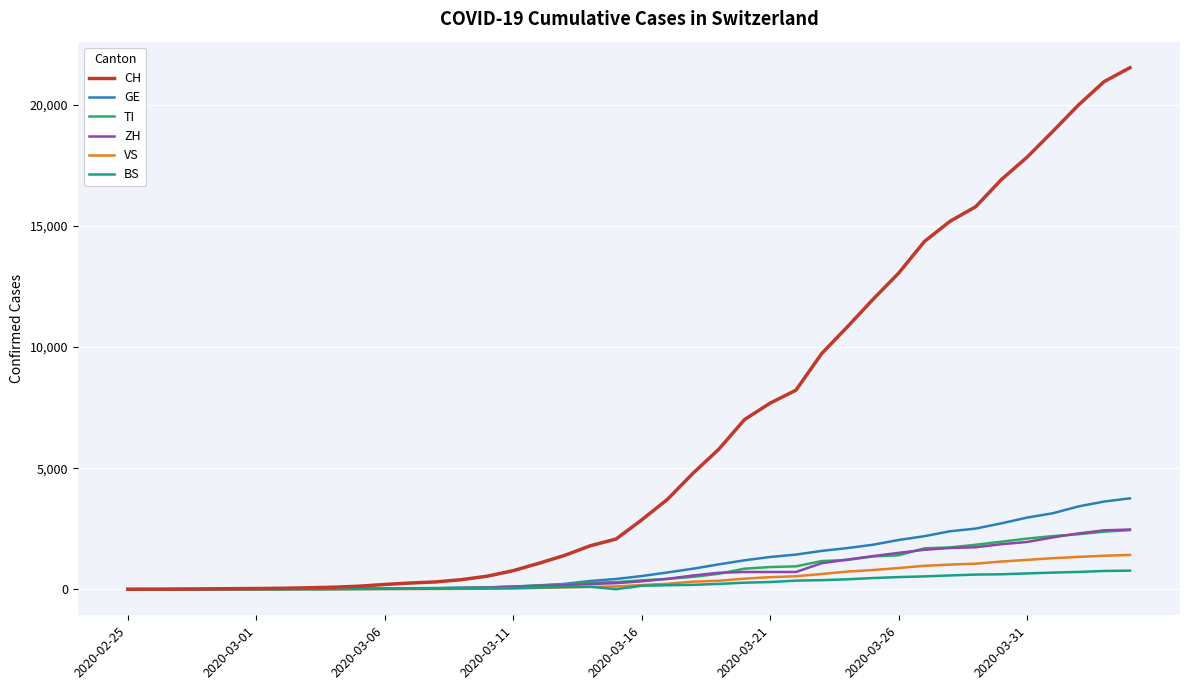

Which series has the largest total across all categories?

CH